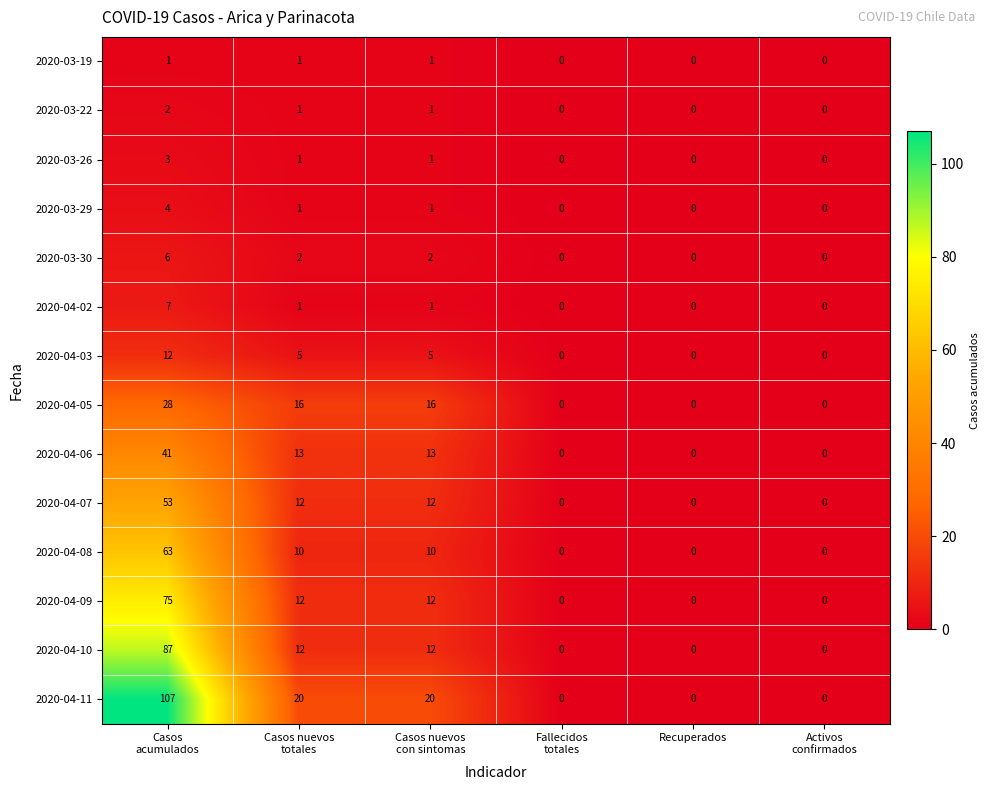

Which series has the largest range (max minus min)?

2020-04-11